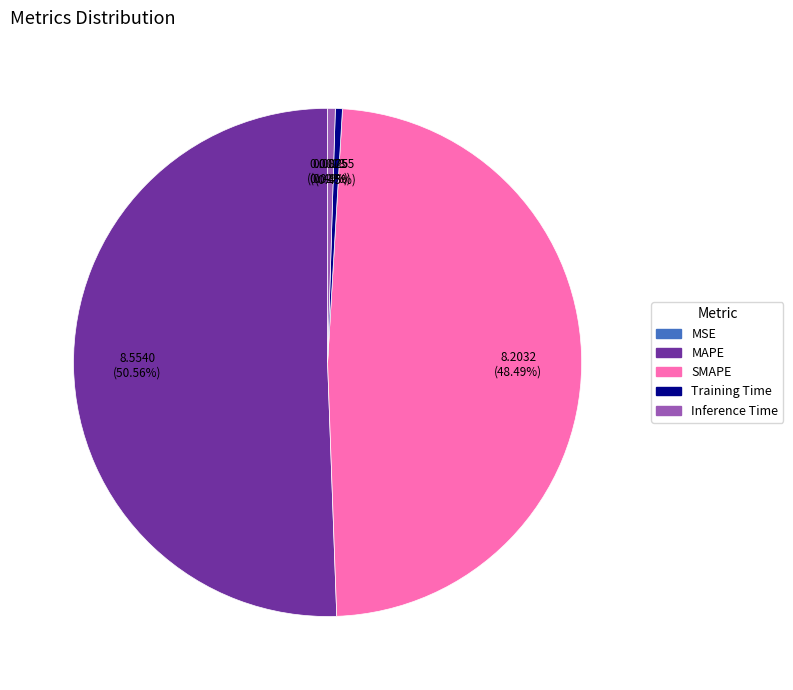

The SMAPE slice represents 48% of the pie. True or false?

True